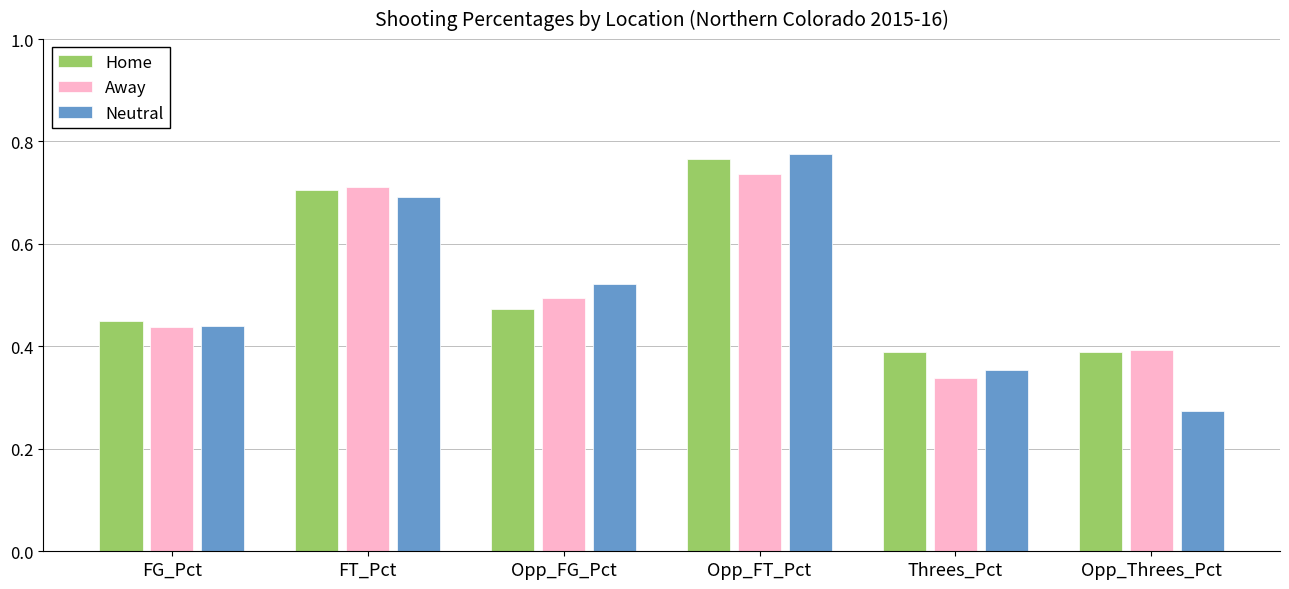

How many groups of bars are there?

6